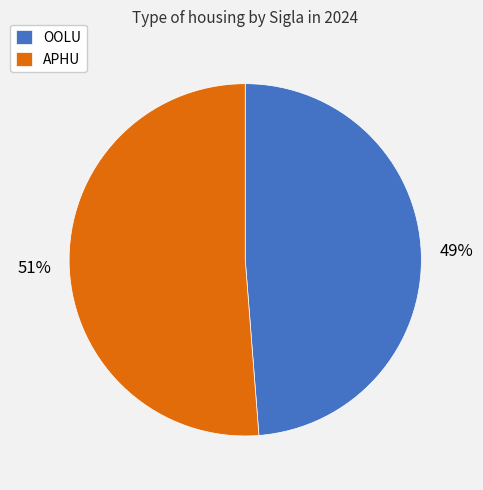

How many segments does this pie chart have?

2